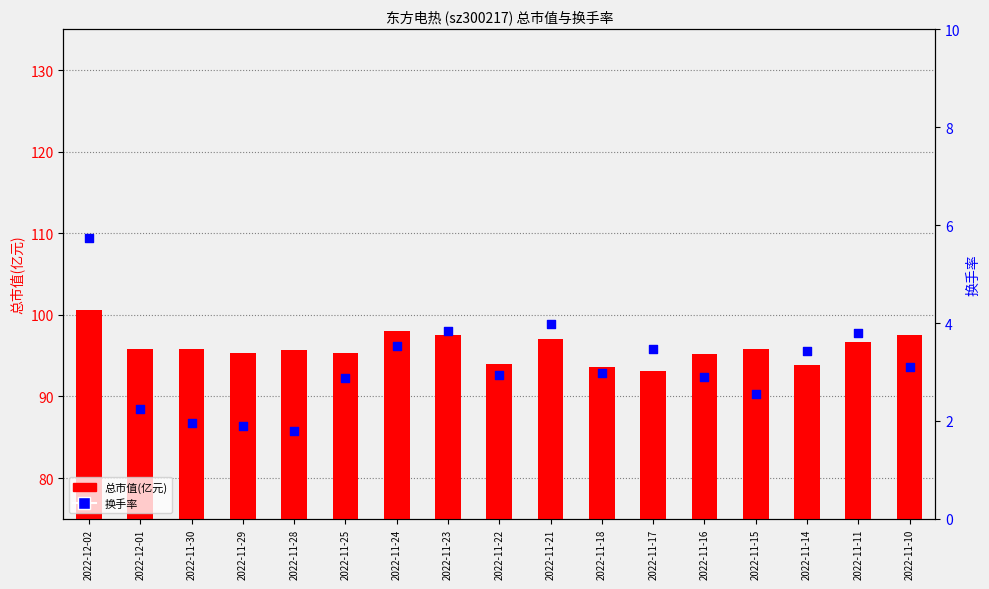

What are all the series names shown in the legend?

总市值(亿元), 换手率